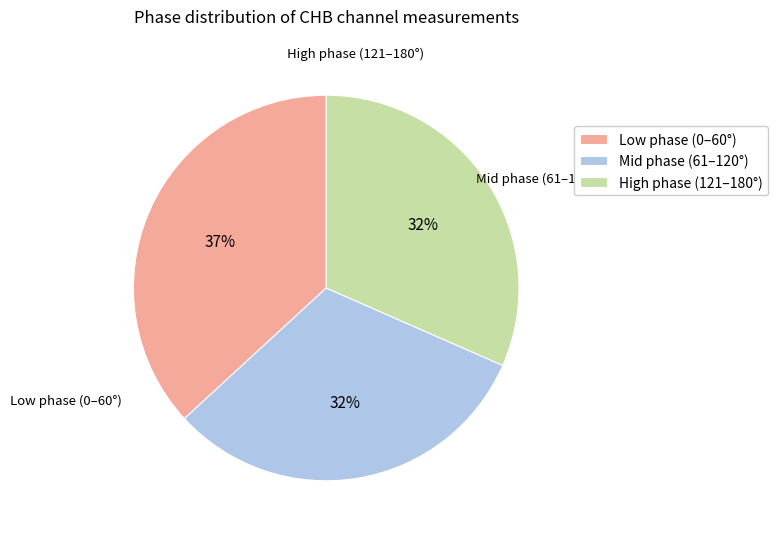

How many segments does this pie chart have?

3